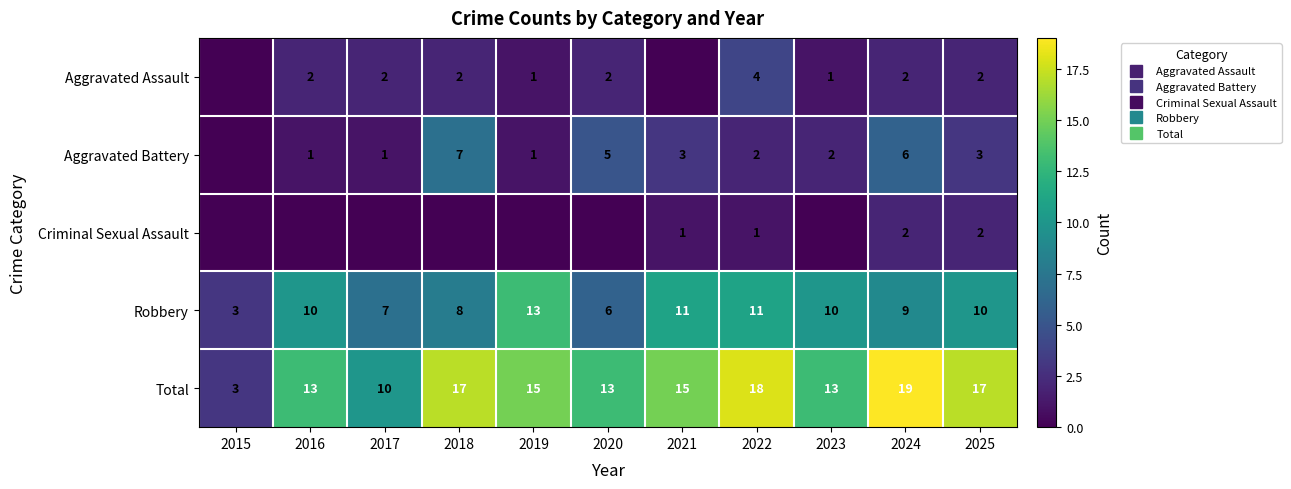

What is the maximum value shown in the chart?

19